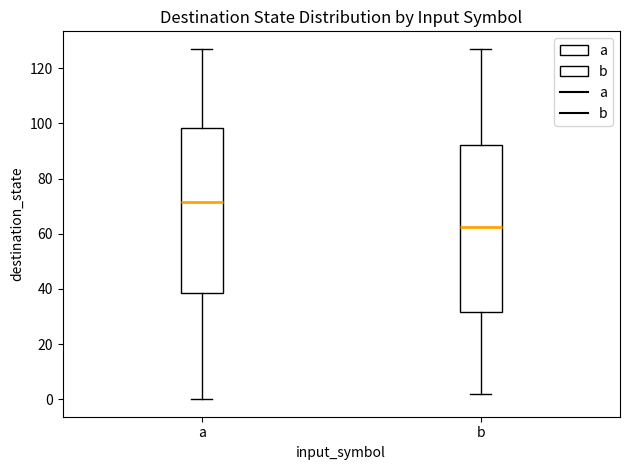

Where does the median line of the box for b sit on the y-axis? The values are not printed on the chart, so give them approximately, as read against the axis.

62